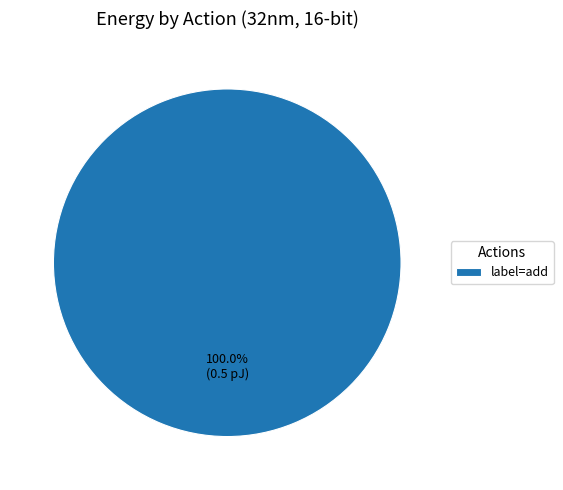

Does any single category account for the majority?

Yes